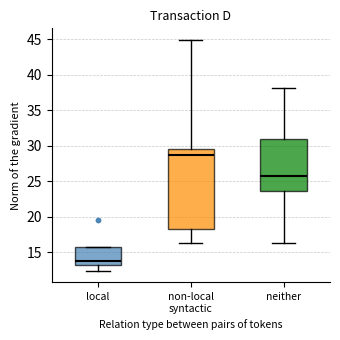

Comparing the boxes themselves (not the whiskers), which one is the tallest?

non-local syntactic